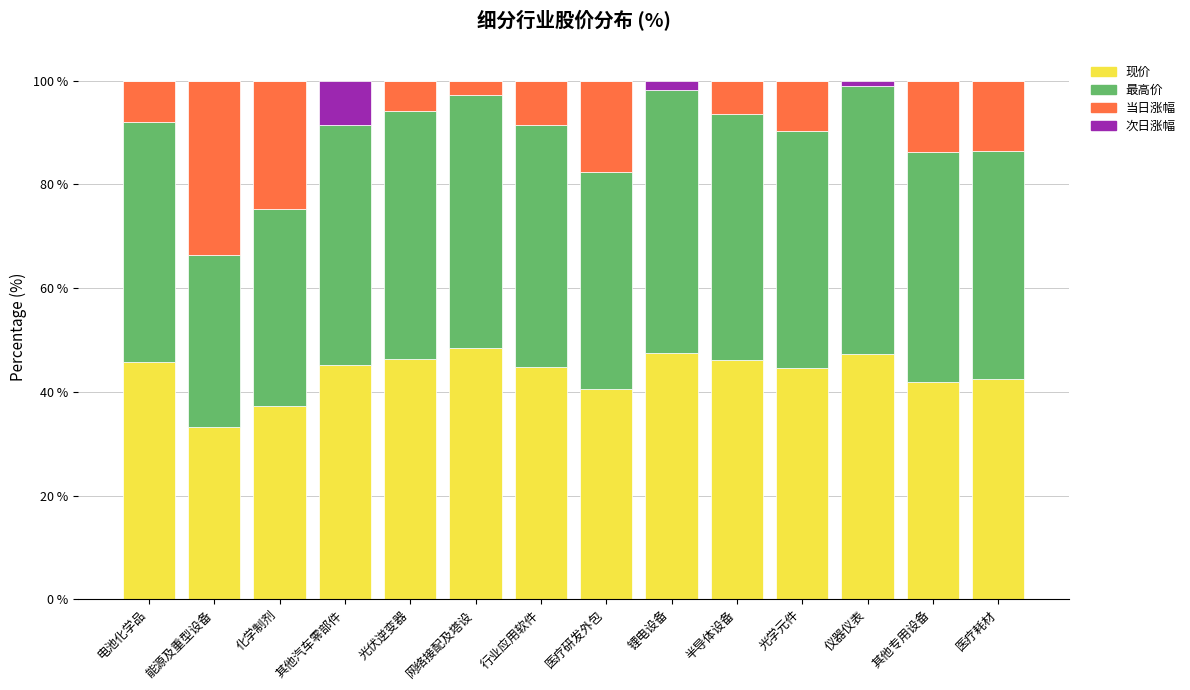

Does the chart contain stacked bars?

Yes